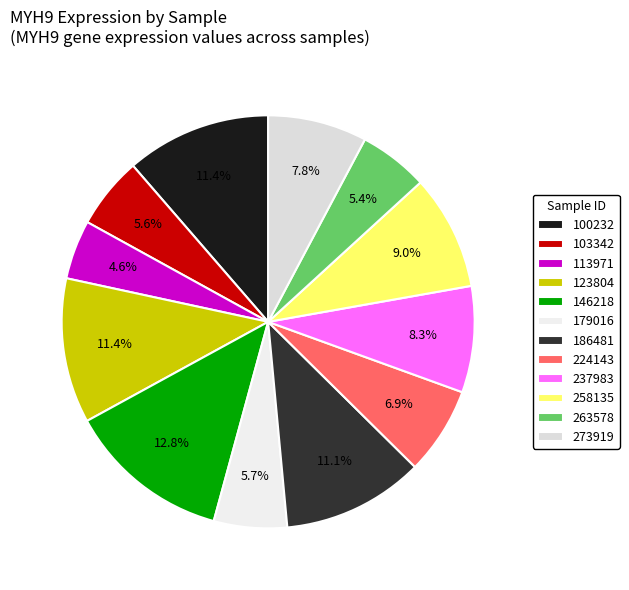

The 258135 slice represents 9% of the pie. True or false?

True